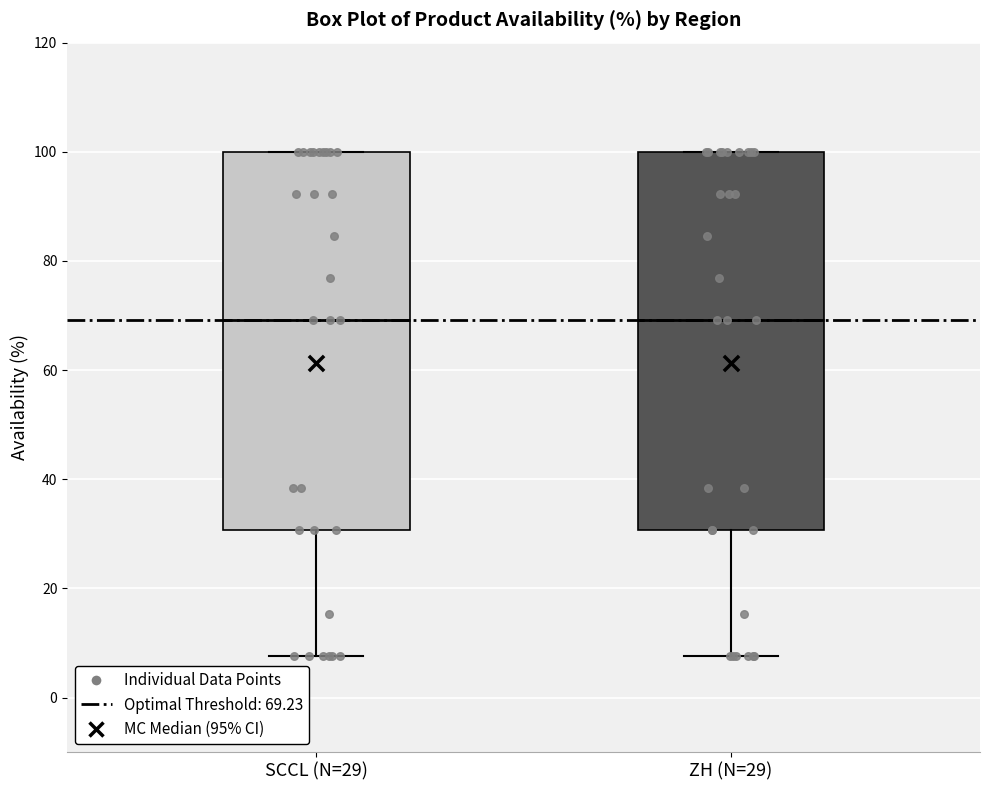

Reading left to right, read every box against the y-axis: the position of its median line, the range the box covers, and the ends of its whiskers. The values are not printed on the chart, so give them approximately, as read against the axis.

SCCL (N=29): median 70, box 30 to 100, whiskers 8 to 100
ZH (N=29): median 70, box 30 to 100, whiskers 8 to 100